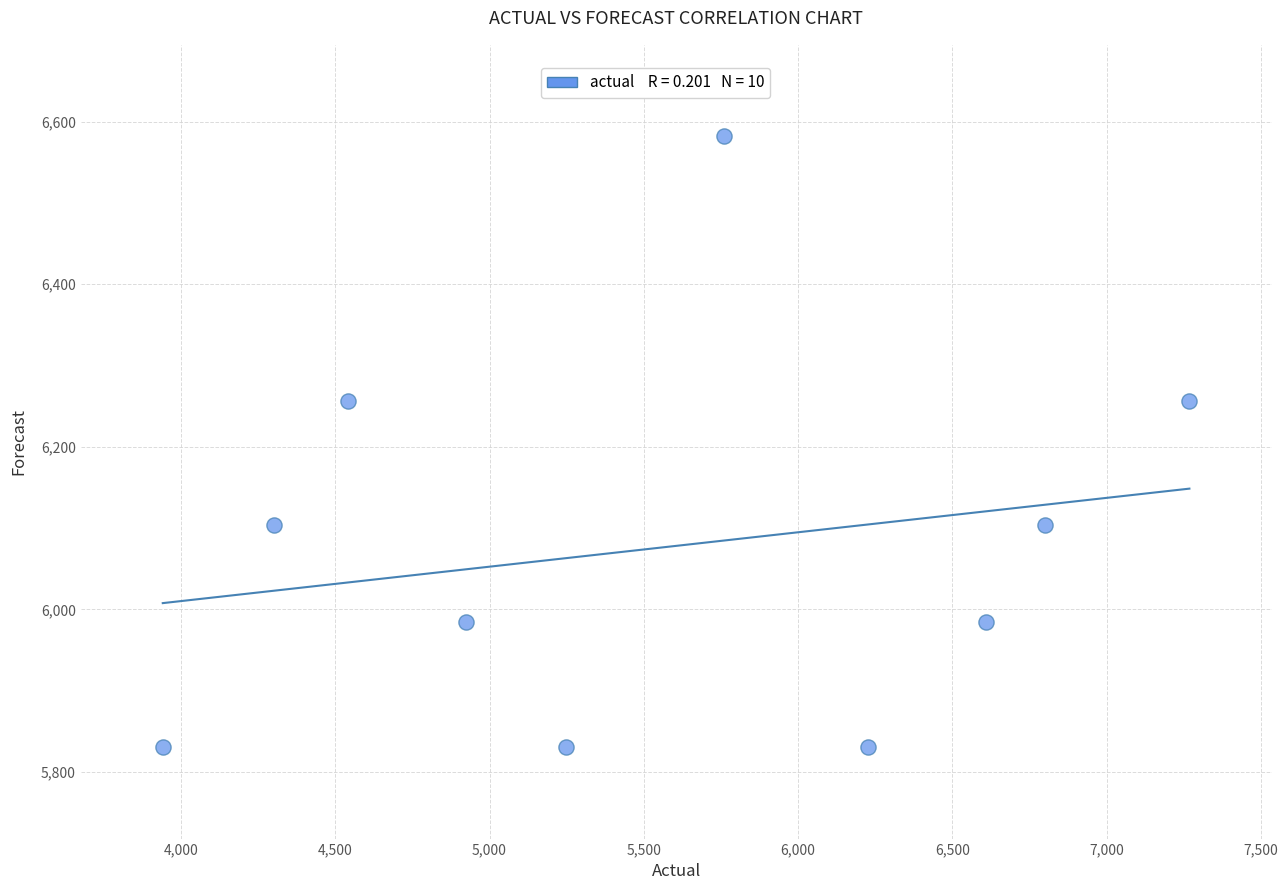

What is the average X value?

5561.7